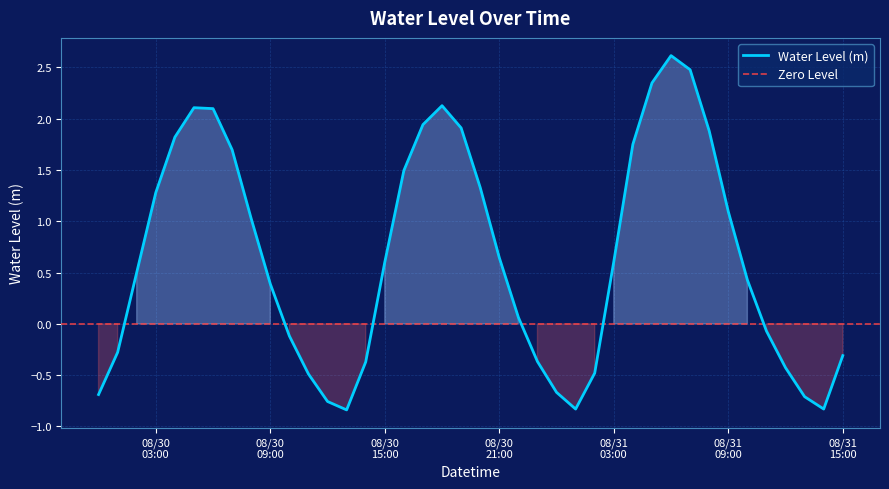

How many series are shown in this chart?

1